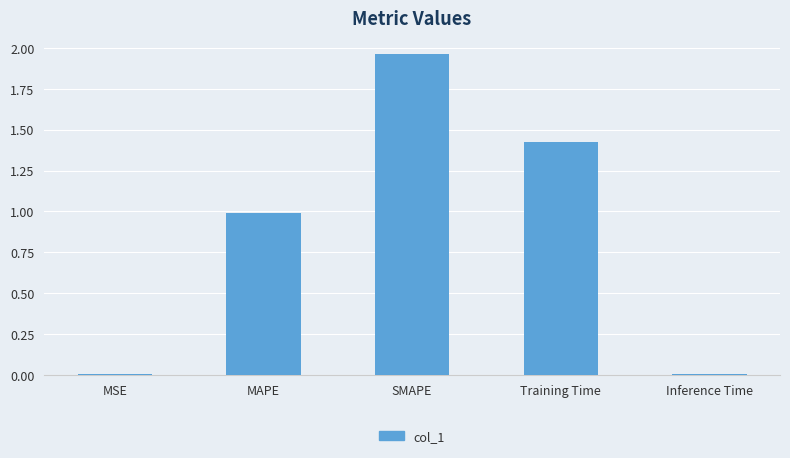

What is the sum of all values?

4.4